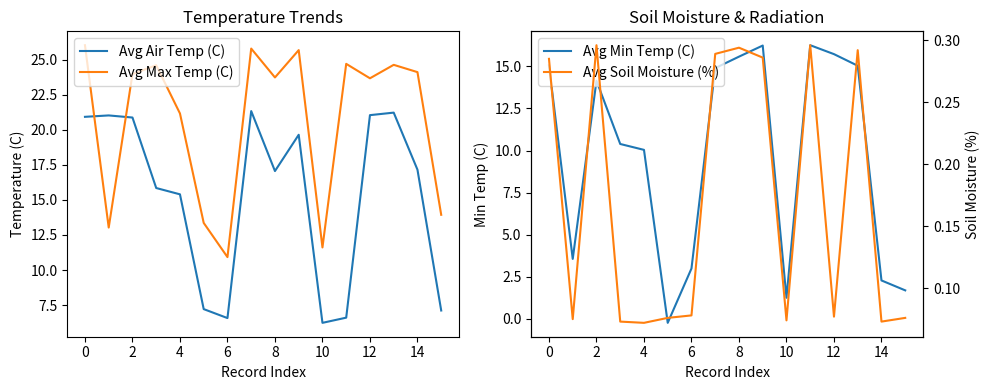

The value of Avg Max Temp (C) at 4 is 32.5. True or false?

False